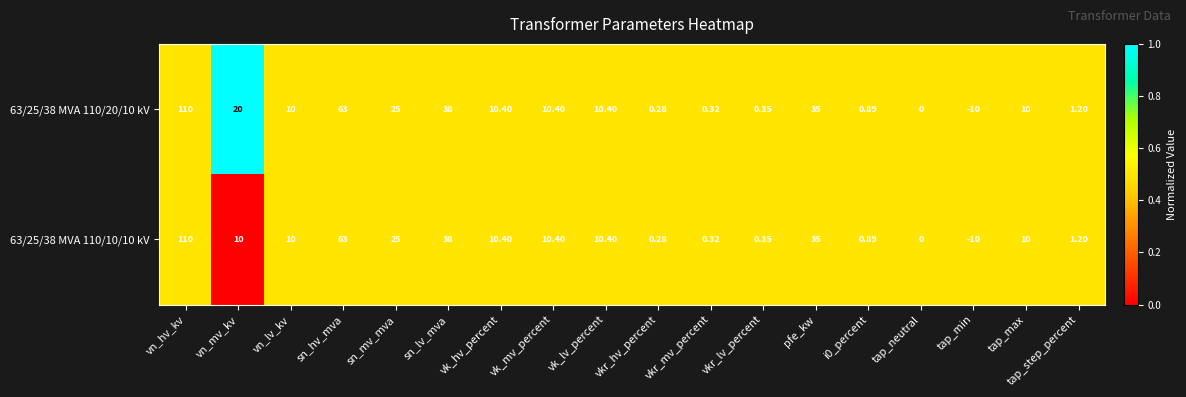

At which label is 63/25/38 MVA 110/10/10 kV closest to 50?

sn_lv_mva